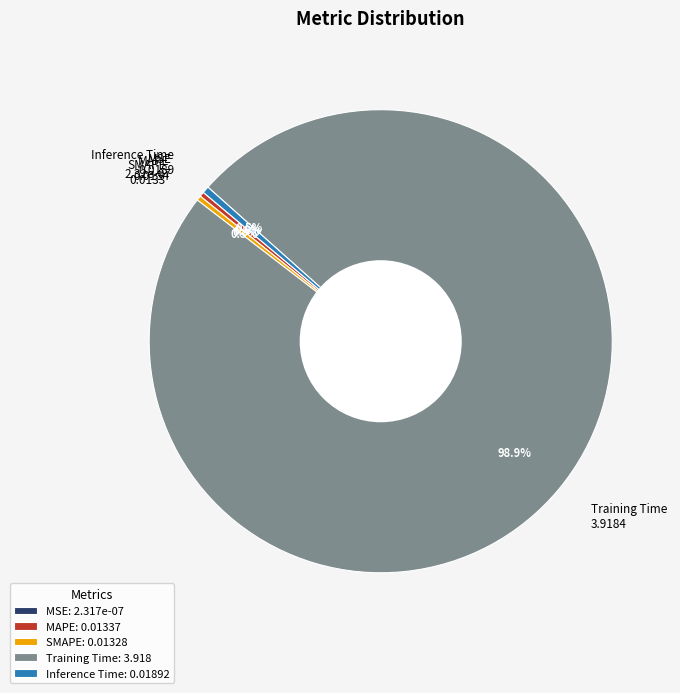

Which has a higher value, MAPE 0.0134 or Training Time 3.9184?

Training Time 3.9184